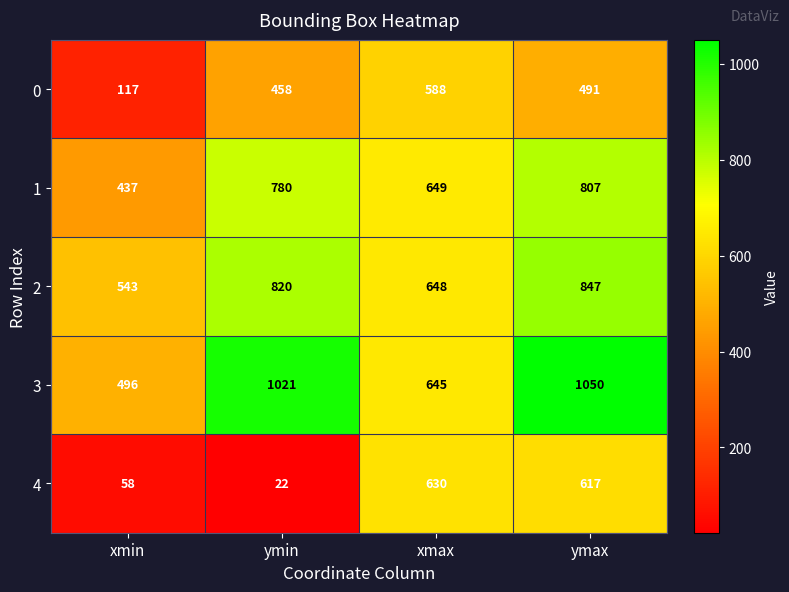

Reading left to right, list all the values displayed in this chart.

0: 117	458	588	491
1: 437	780	649	807
2: 543	820	648	847
3: 496	1021	645	1050
4: 58	22	630	617